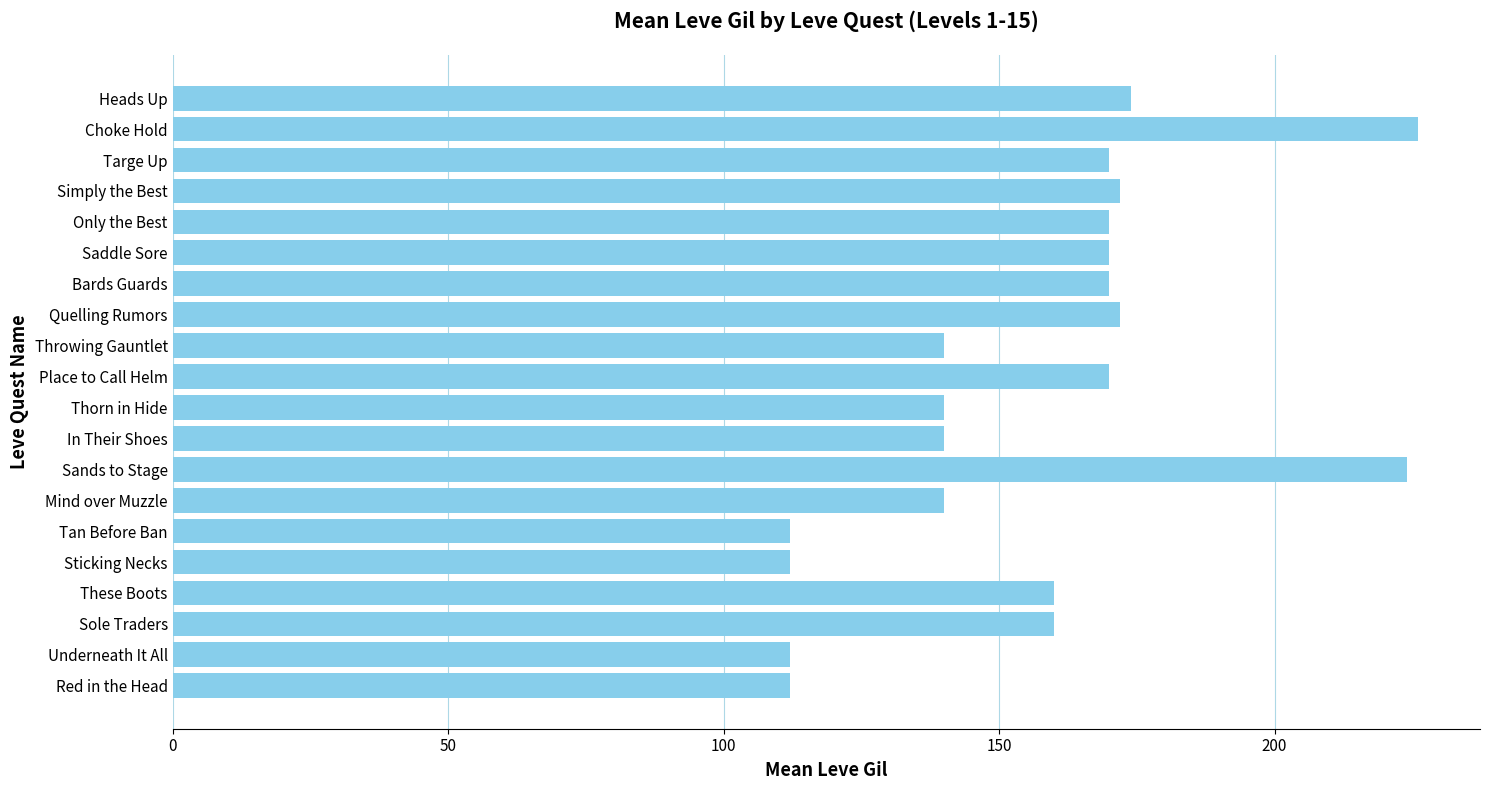

How many series are shown in this chart?

1